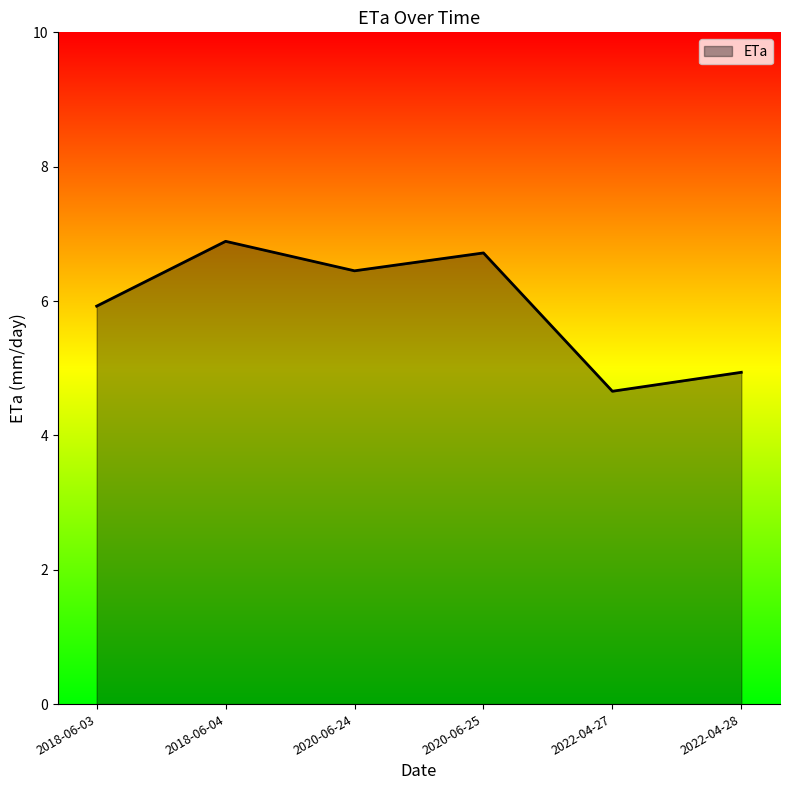

The chart shows a value of 2.0 at 2020-06-24. True or false?

False